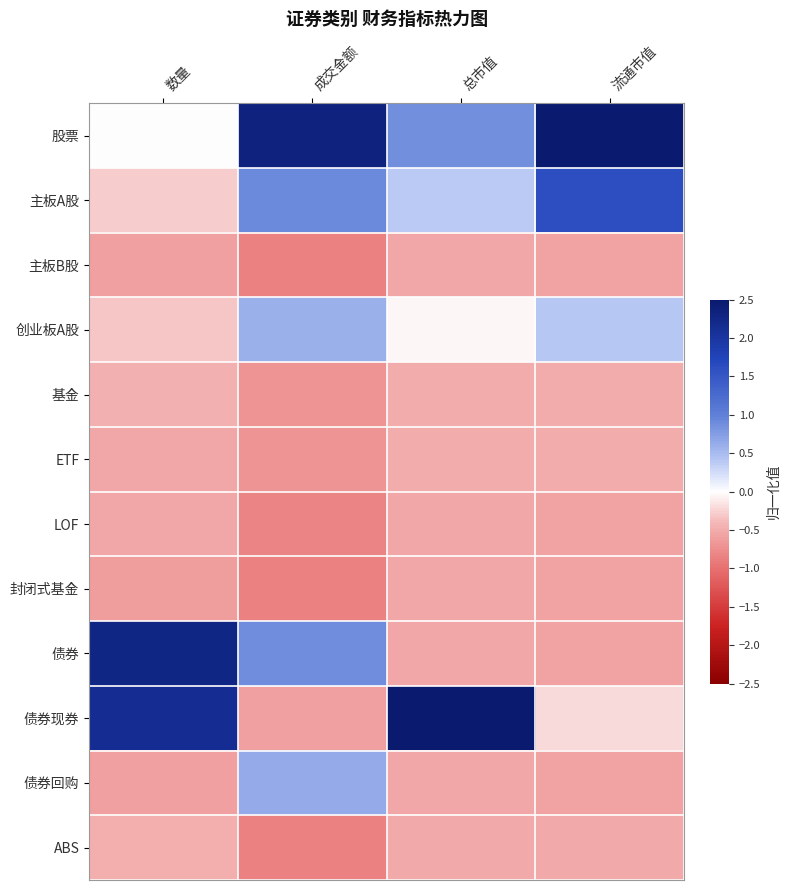

Which series has the largest total across all categories?

股票